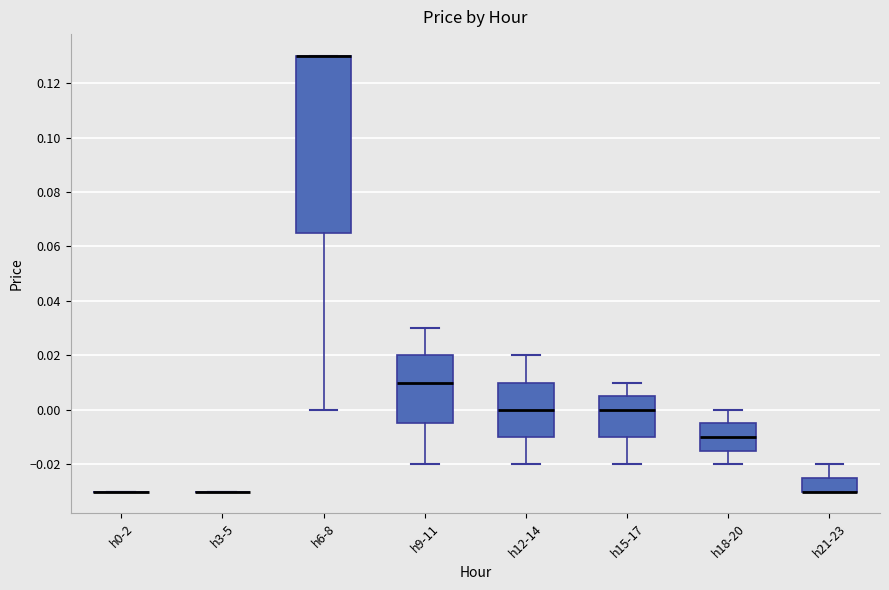

Where is the lower edge of the box for h18-20 on the y-axis? The values are not printed on the chart, so give them approximately, as read against the axis.

-0.014